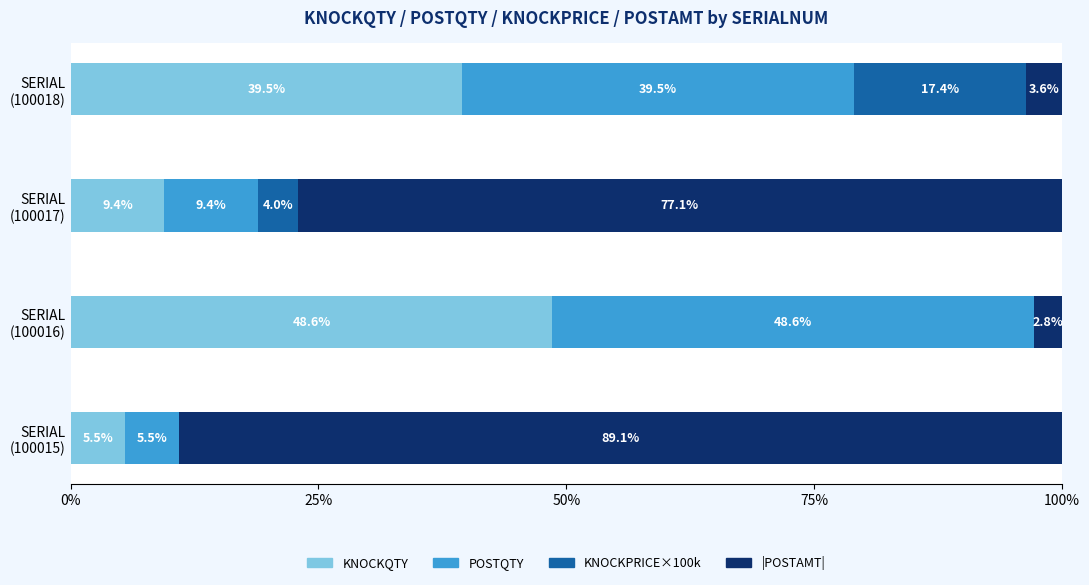

How many data points in KNOCKQTY are above 39?

2